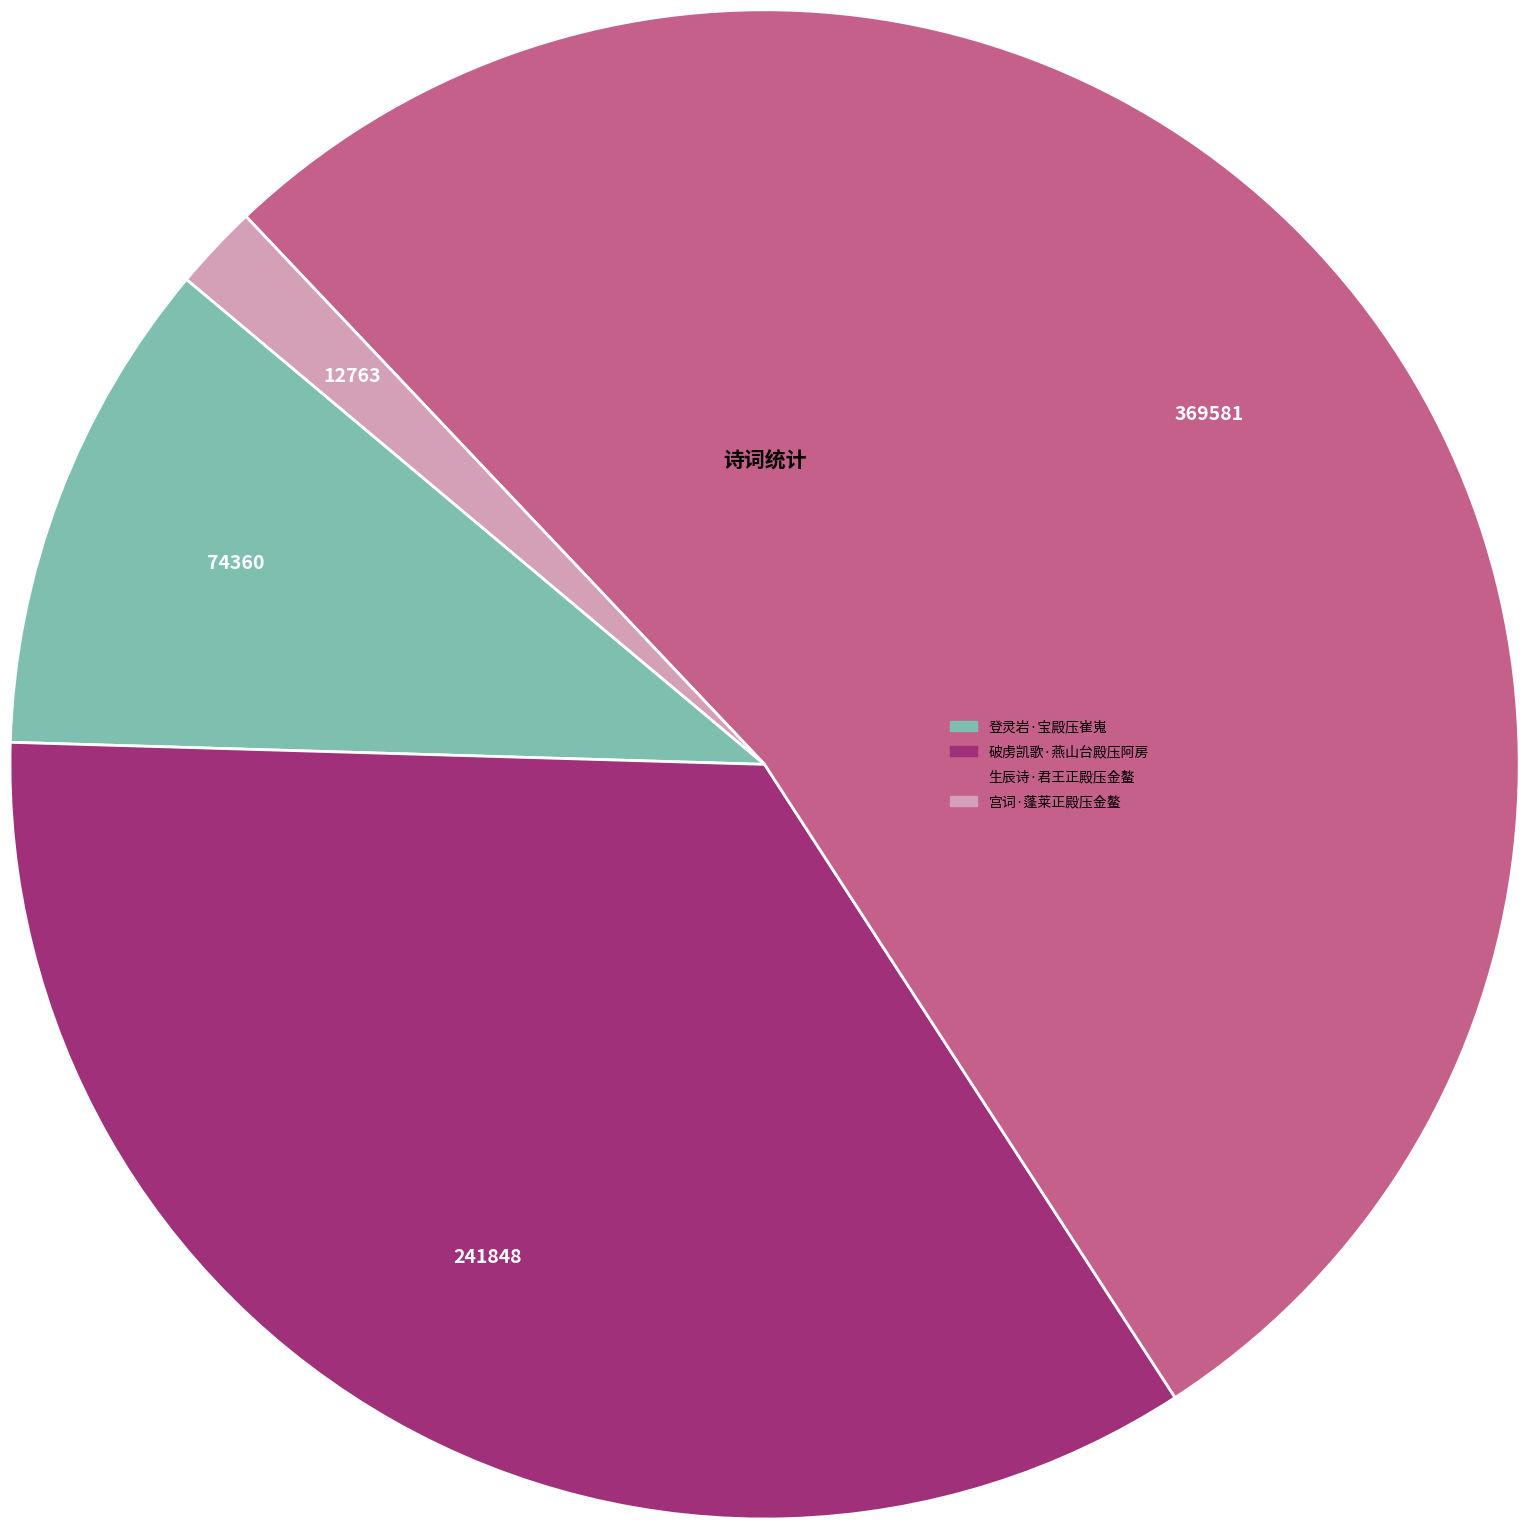

Rank the categories by value from lowest to highest.

宫词·蓬莱正殿压金鳌, 登灵岩·宝殿压崔嵬, 破虏凯歌·燕山台殿压阿房, 生辰诗·君王正殿压金鳌